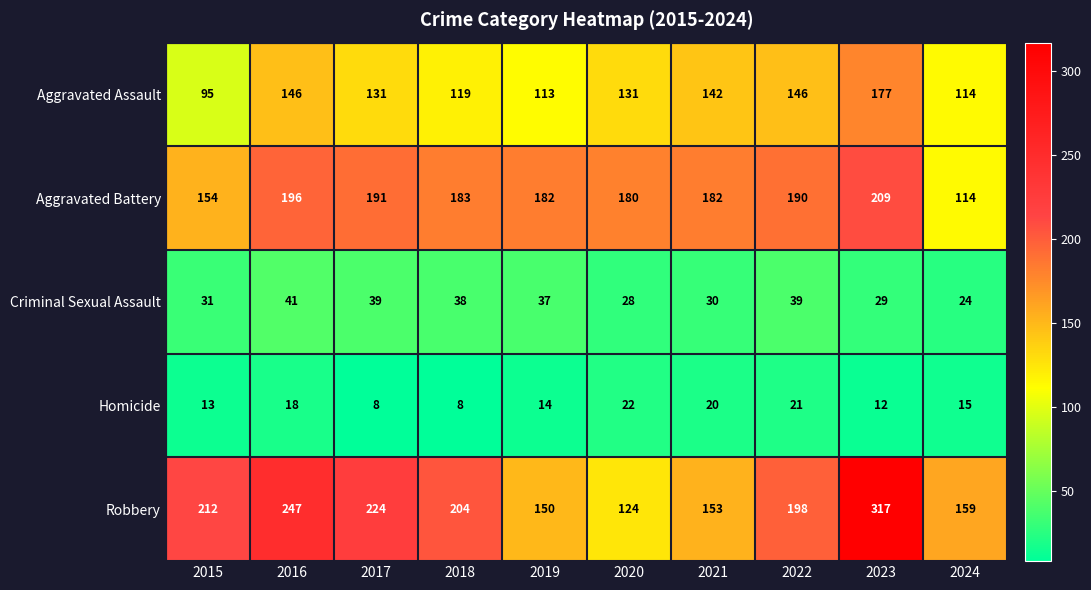

What is the difference between the highest and lowest values at 2017?

216